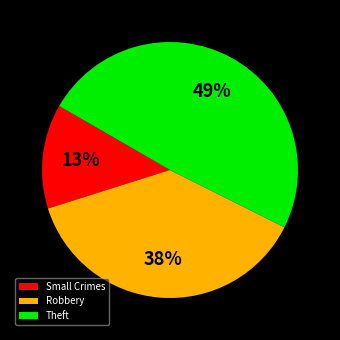

What is the smallest slice in the pie chart?

Small Crimes